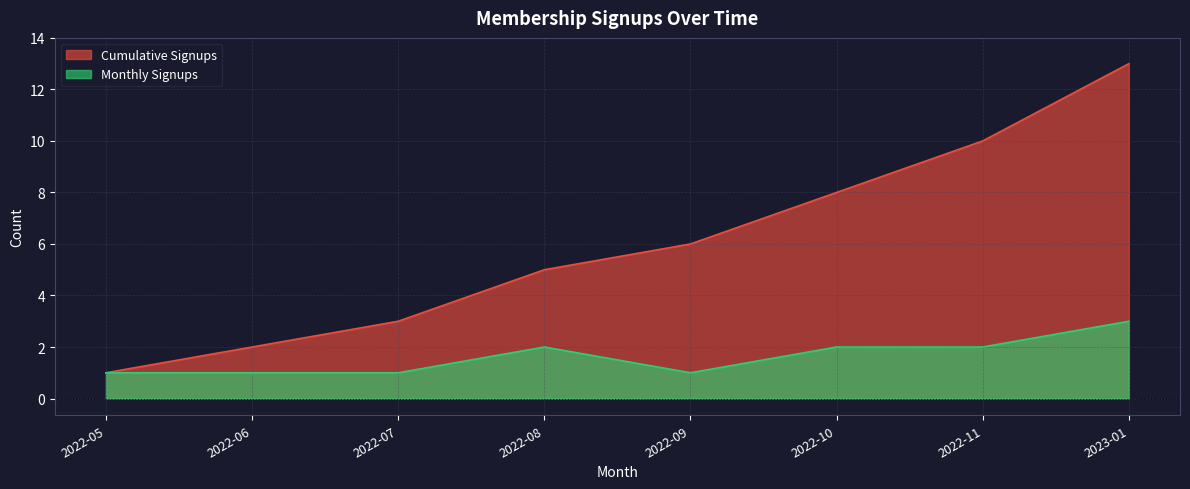

What is the sum of the Monthly Signups values at 2022-08 and 2023-01?

5